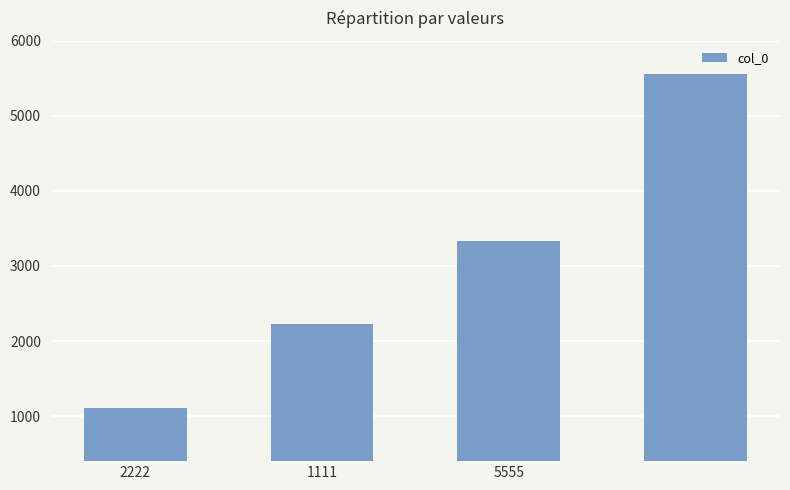

What is the maximum value shown in the chart?

5555